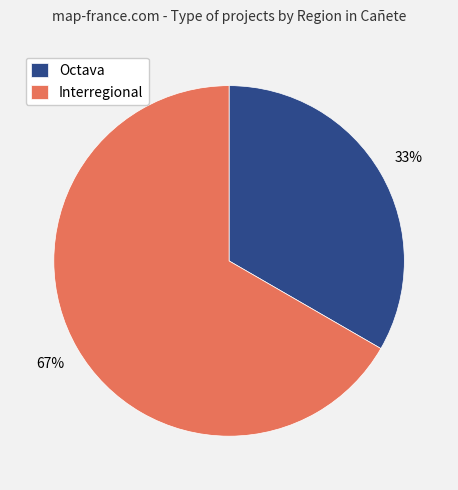

To the nearest percent, what percentage of the pie is Interregional?

67%